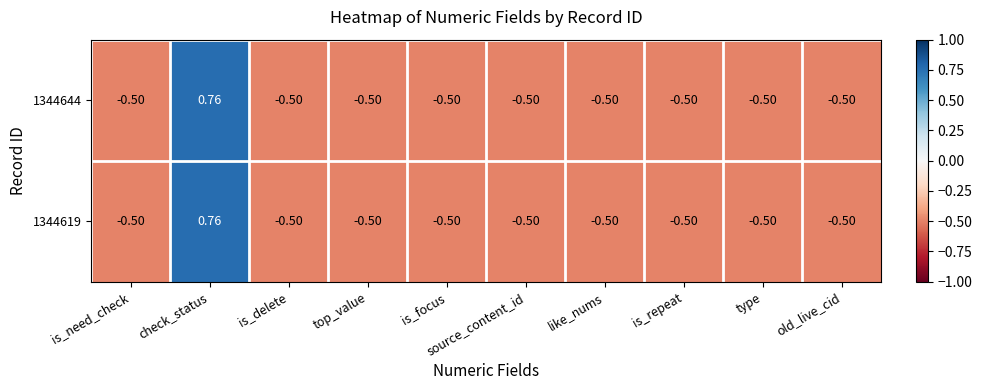

At which label does 1344644 first exceed 0?

check_status